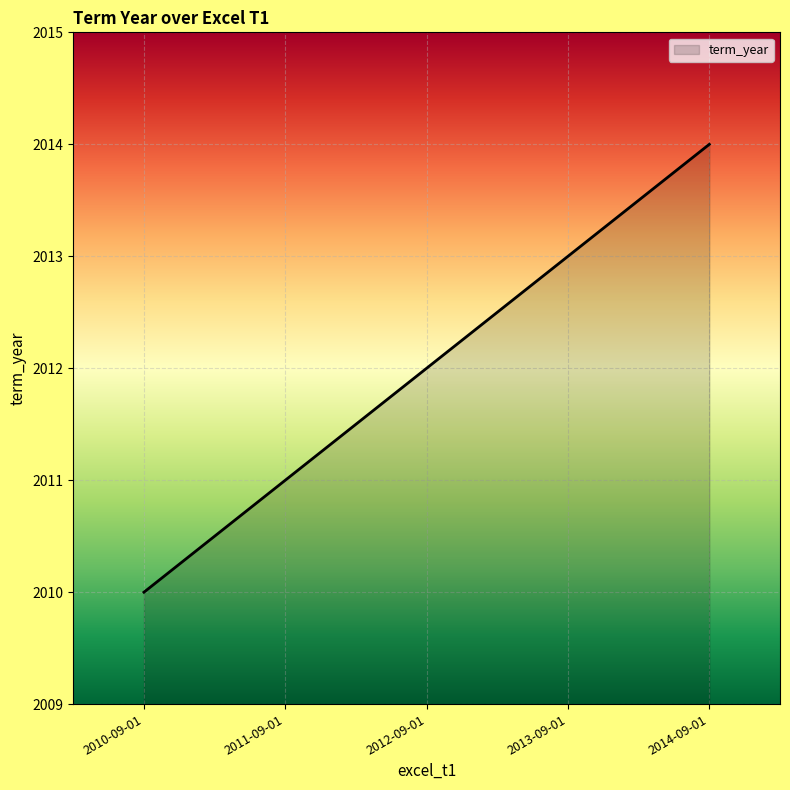

What is the ratio of the value at 2013-09-01 to the value at 2010-09-01?

1.0